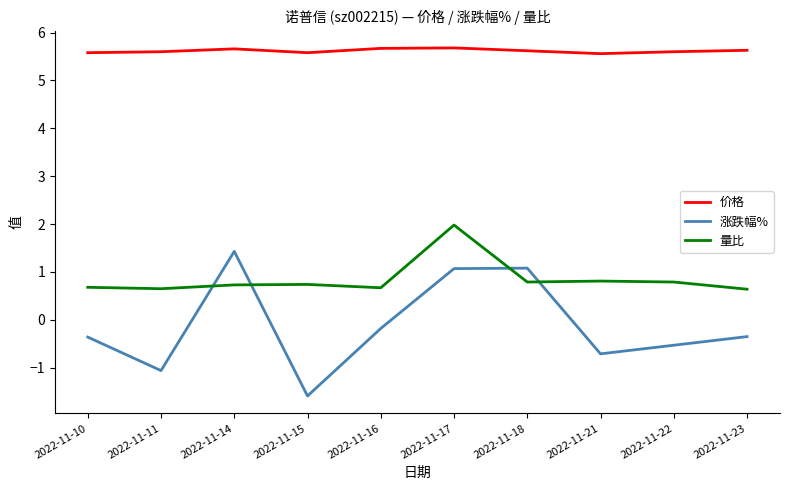

What are all the series names shown in the legend?

价格, 涨跌幅%, 量比